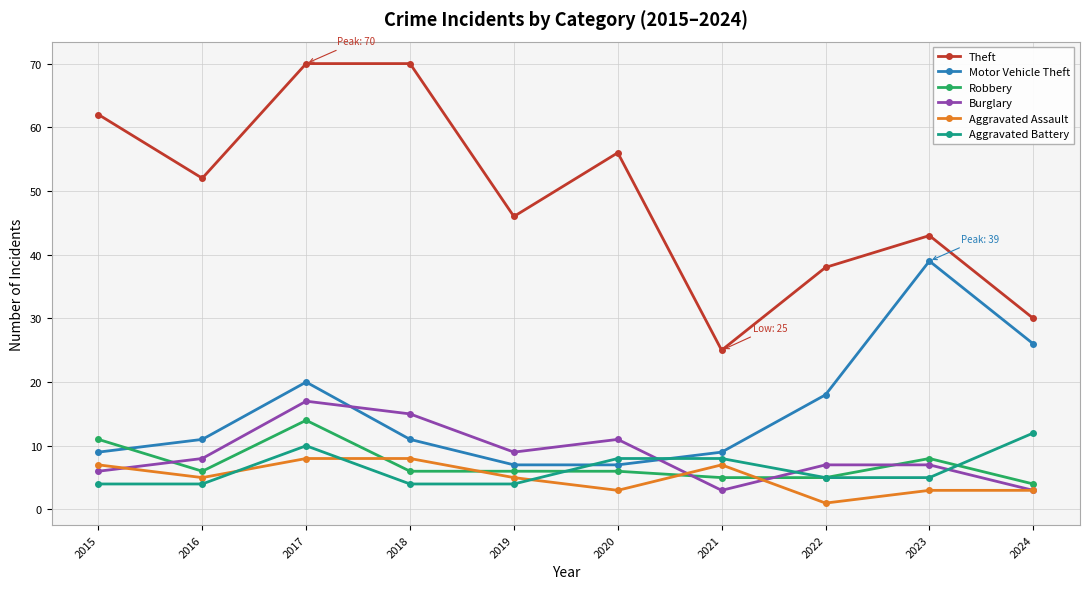

What is the total value across all series at 2020?

91